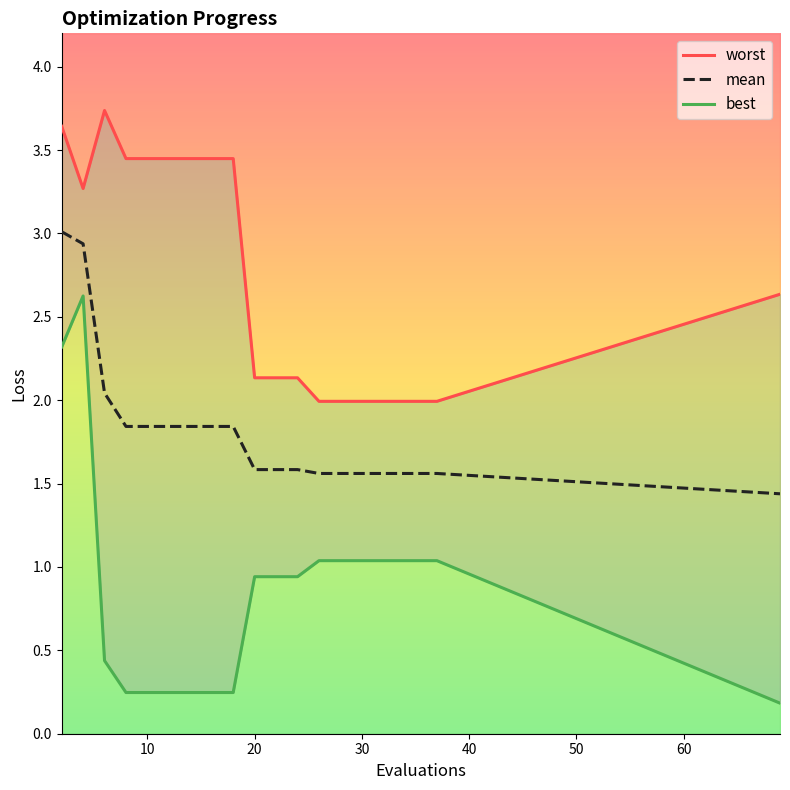

How many distinct data groups are displayed?

3